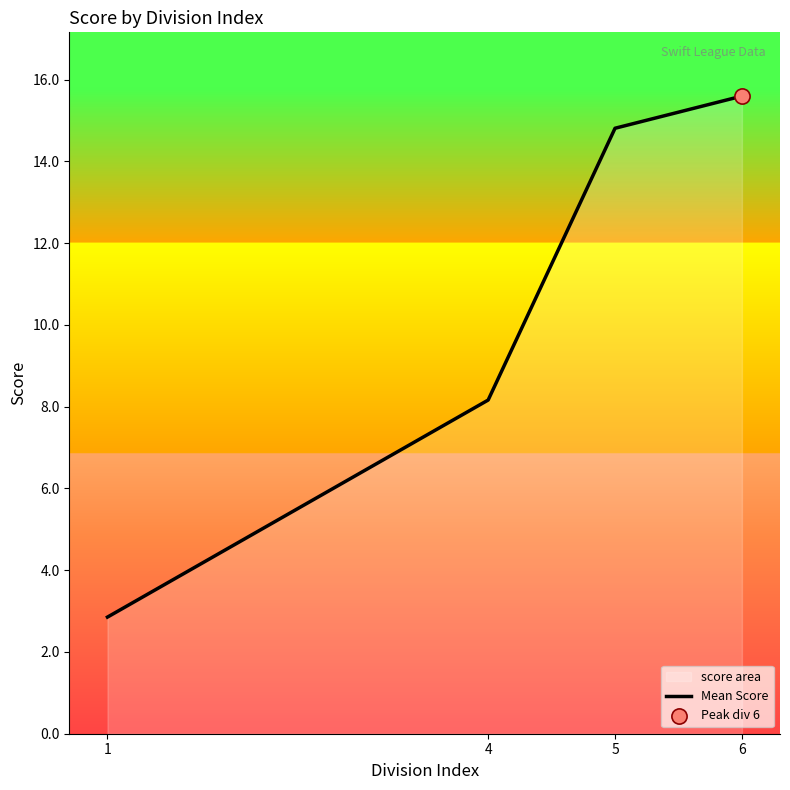

Approximately how many times larger is the value at 4 compared to 5?

0.6